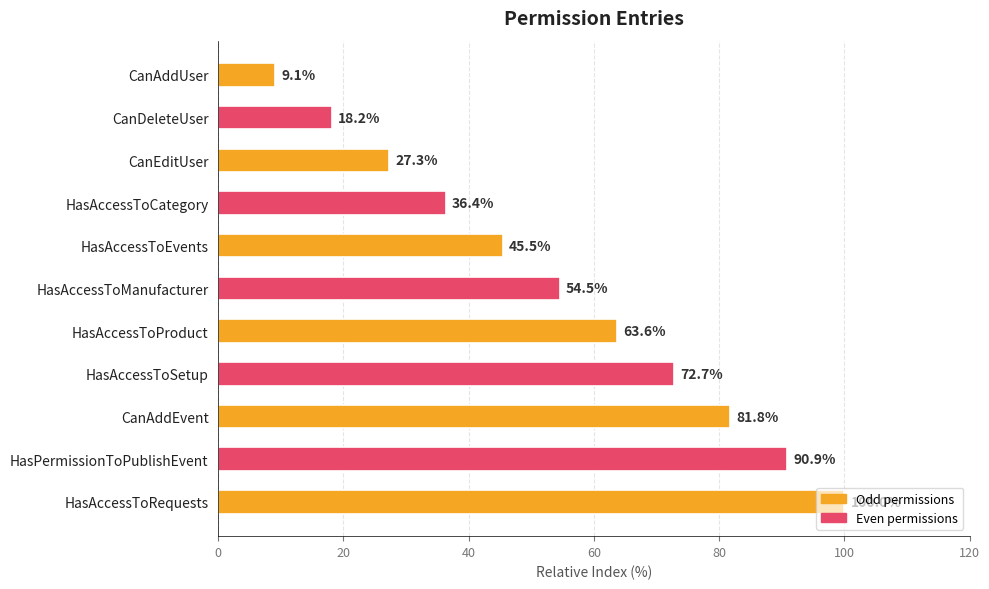

How many data points does each series have?

11